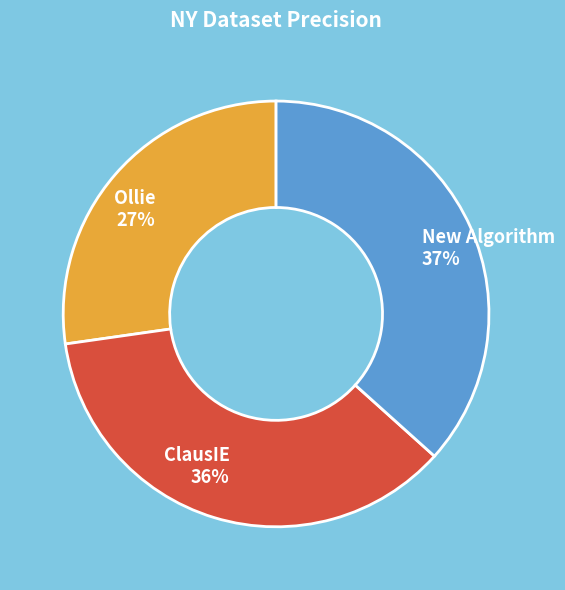

Rank the categories by value from highest to lowest.

New Algorithm, ClausIE, Ollie